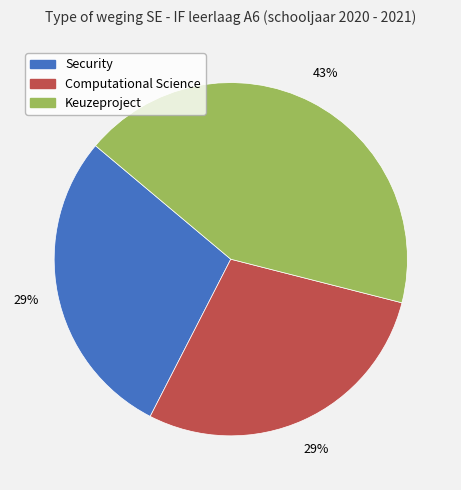

The Computational Science slice represents 29% of the pie. True or false?

True